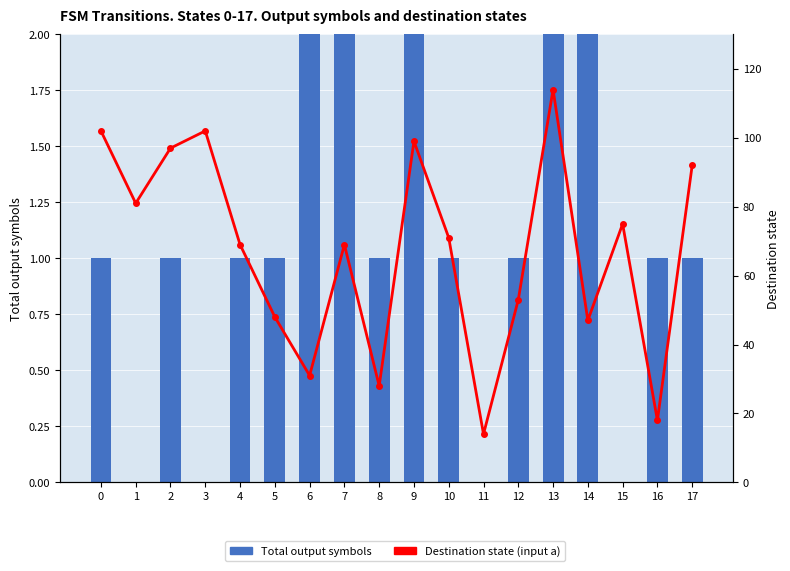

Does the chart contain stacked bars?

No